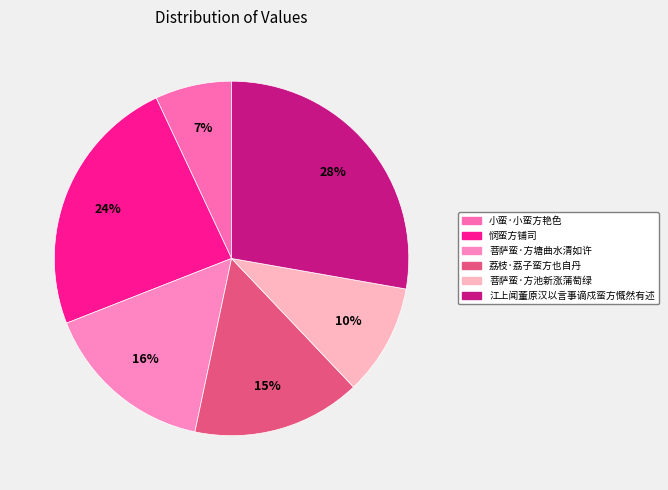

Is 荔枝·荔子蛮方也自丹 the majority of the pie?

No